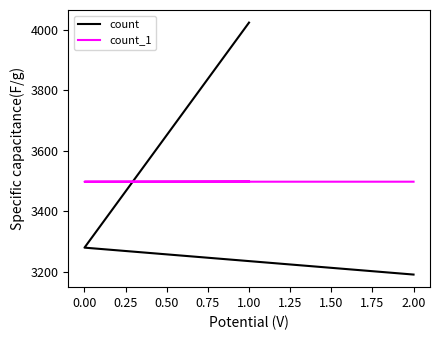

Which series has the widest spread of values?

count